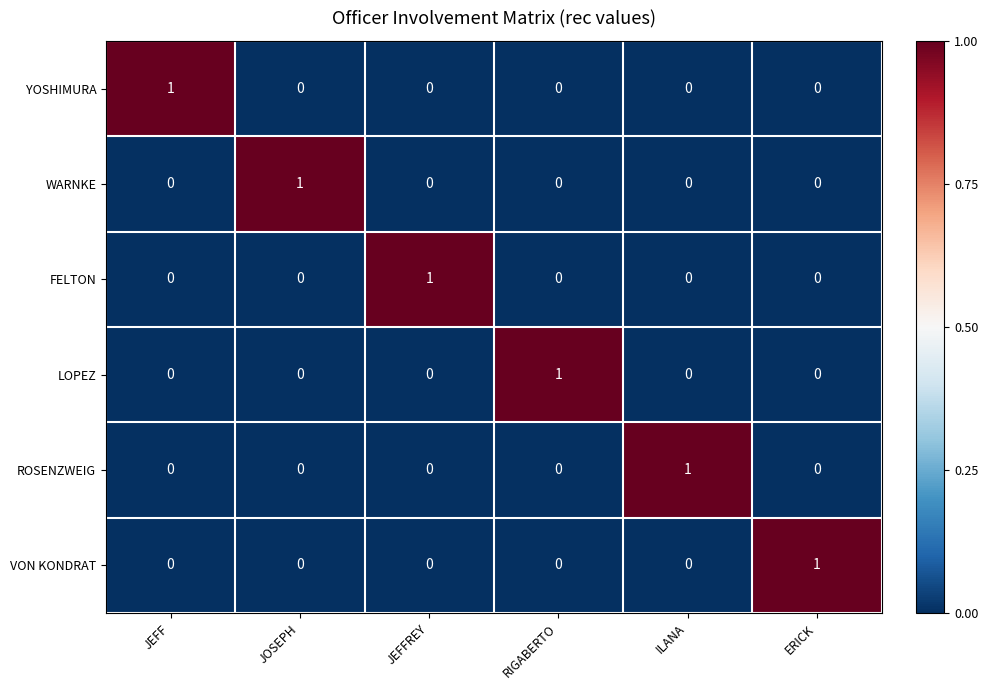

The WARNKE series shows 1 at JOSEPH. True or false?

True